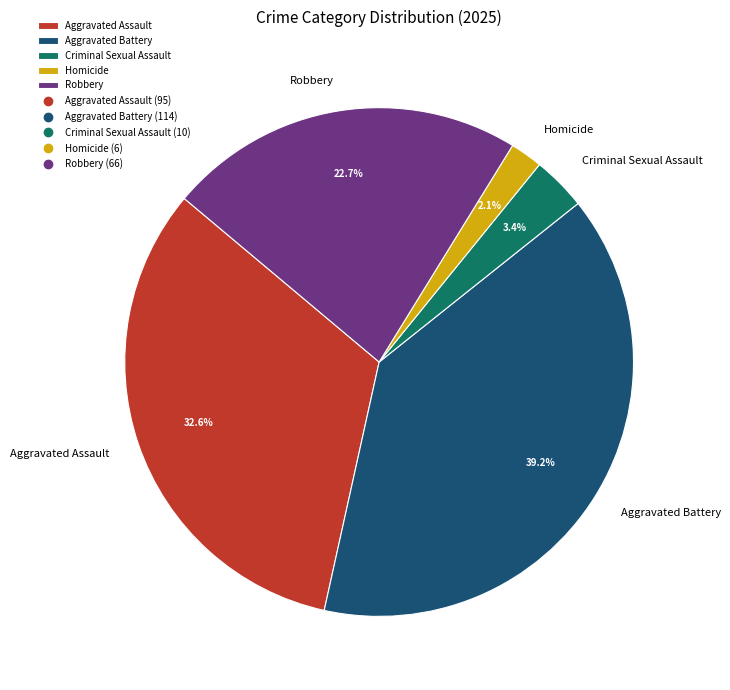

The Aggravated Assault slice represents 41% of the pie. True or false?

False